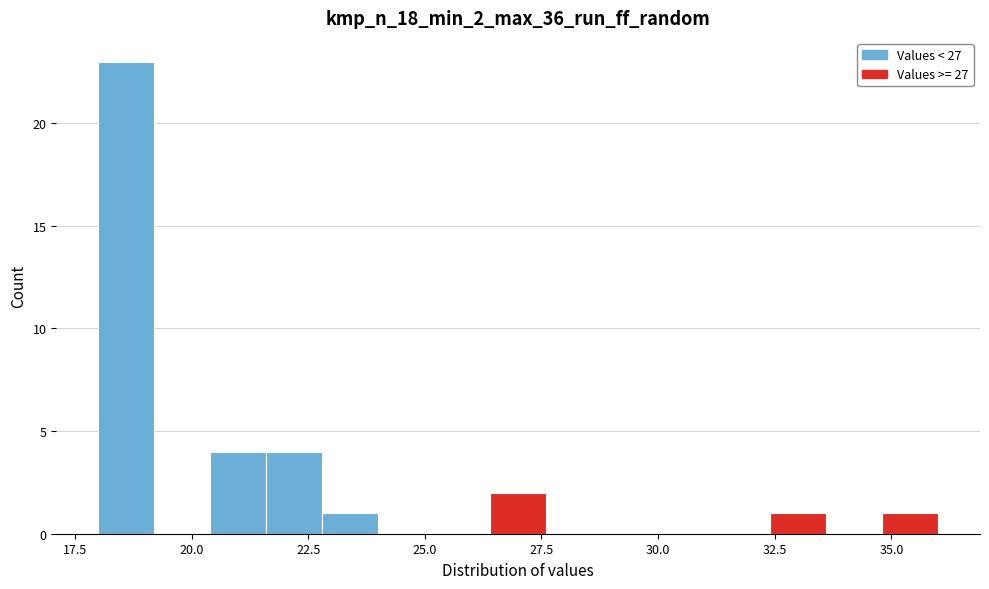

Read against the x-axis, roughly where is the centre of the tallest bar?

18.5